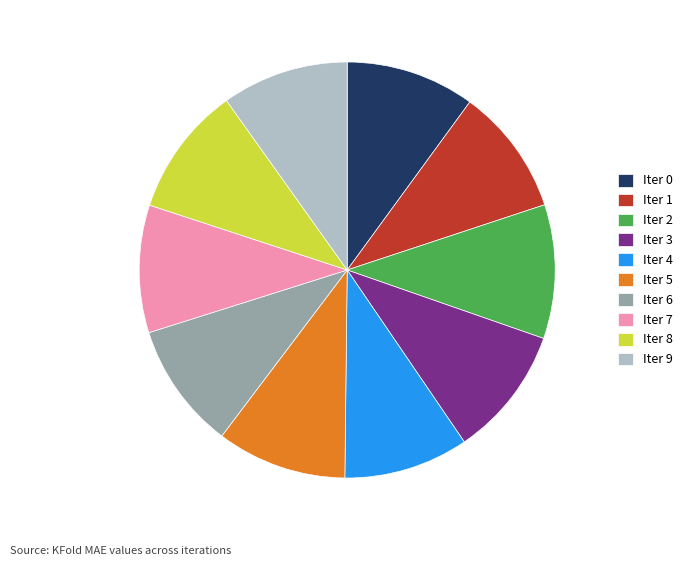

Is there a majority slice in this chart?

No